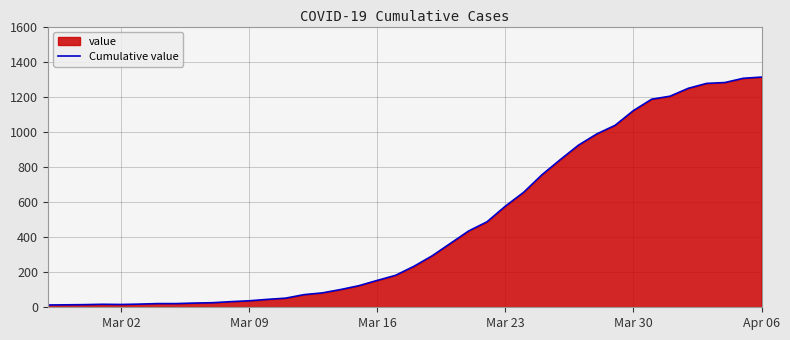

How many data points are above 233?

19